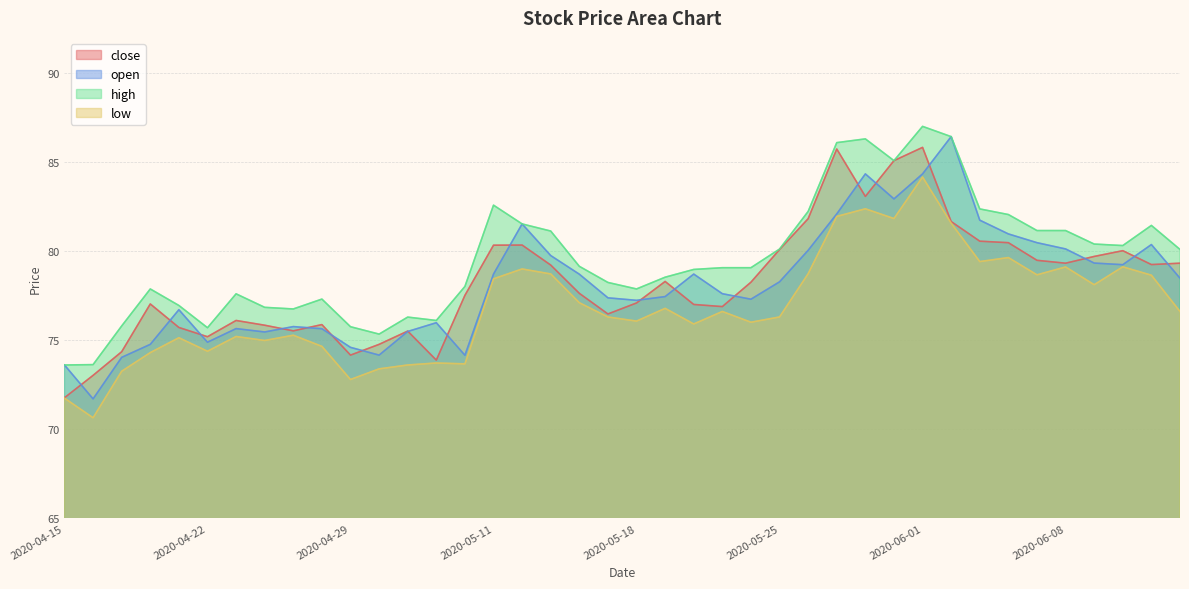

What is the difference between the maximum and minimum values in the open series?

14.7